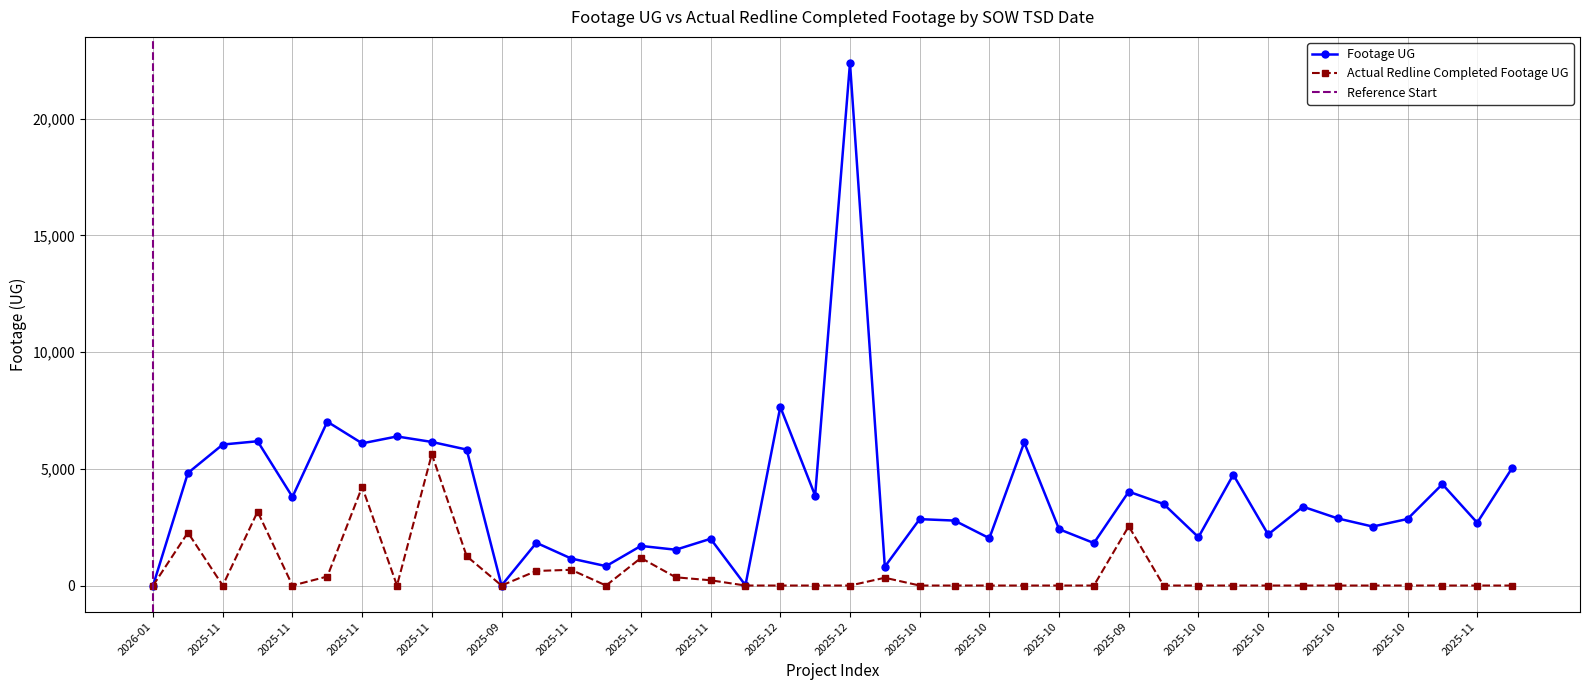

How many points are higher than both their immediate neighbors (excluding endpoints)?

14